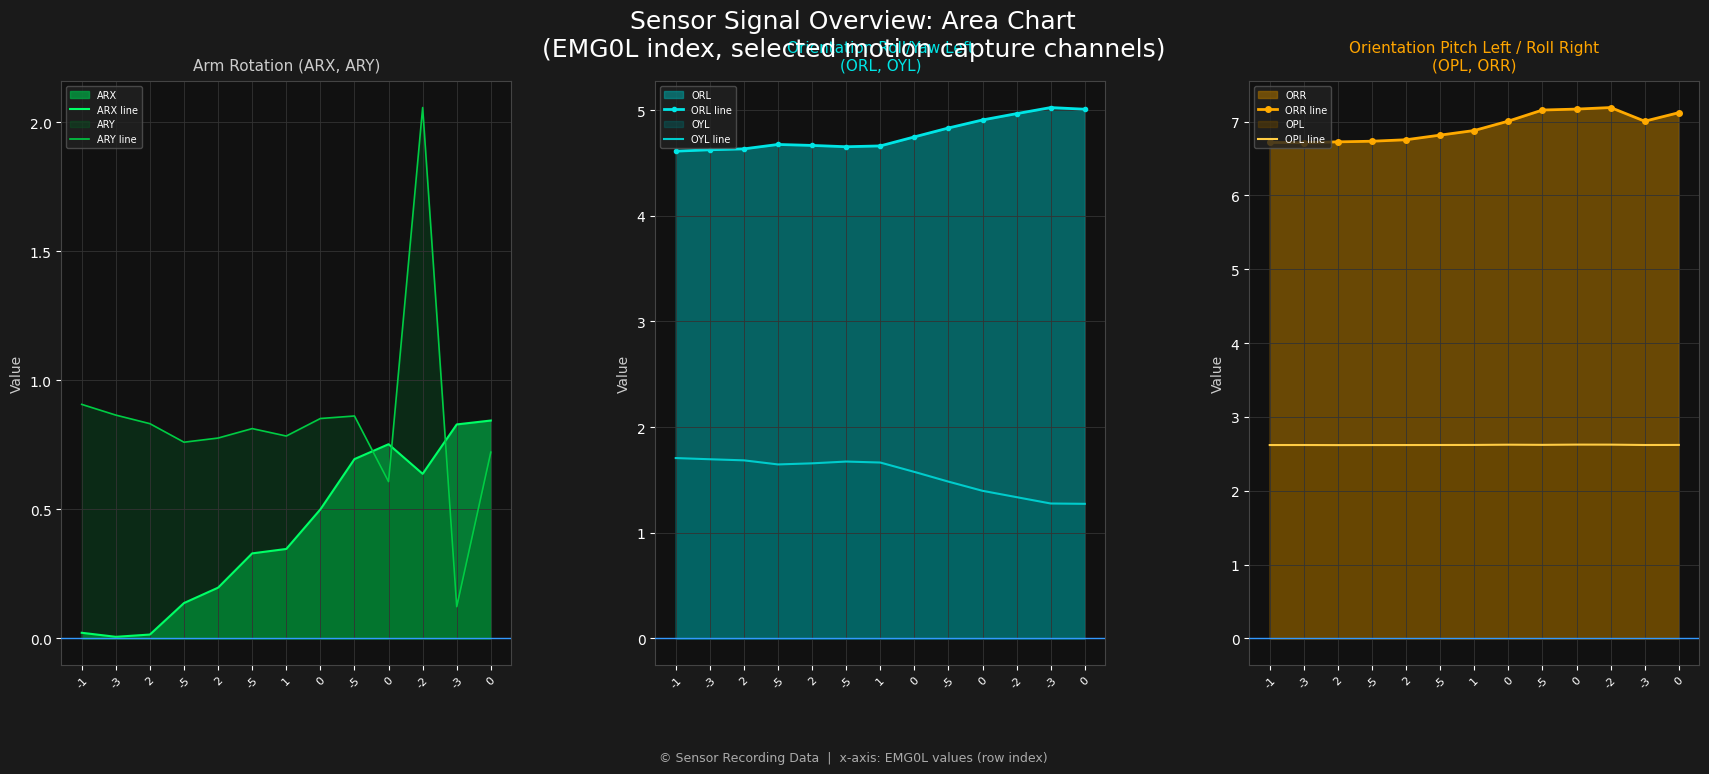

Where is ARY line nearest to the value 1?

-1